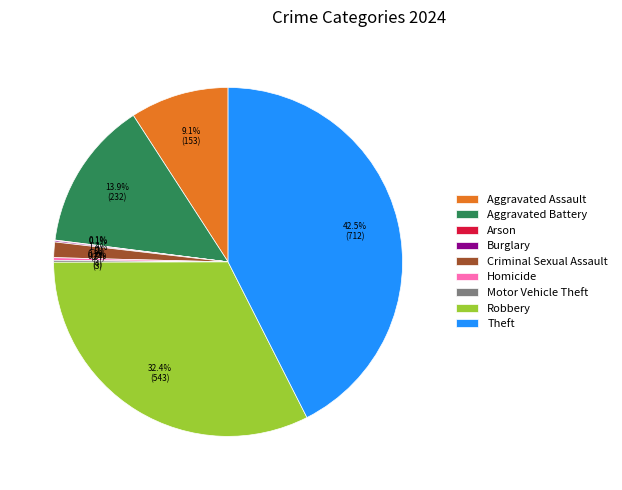

Is Criminal Sexual Assault the majority of the pie?

No